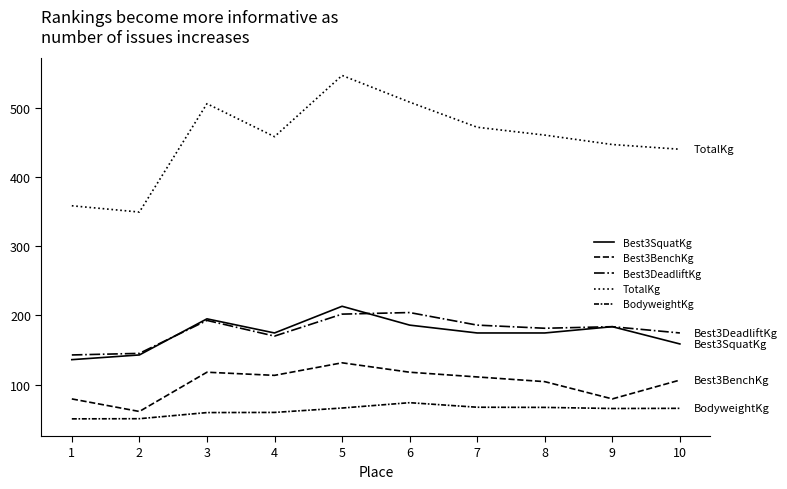

Which series has the largest range (max minus min)?

TotalKg